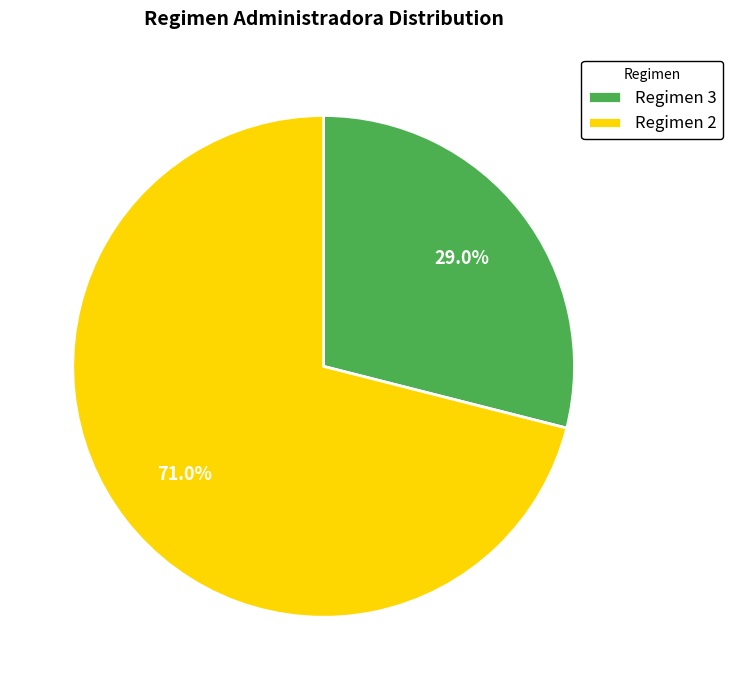

Does any single category account for the majority?

Yes